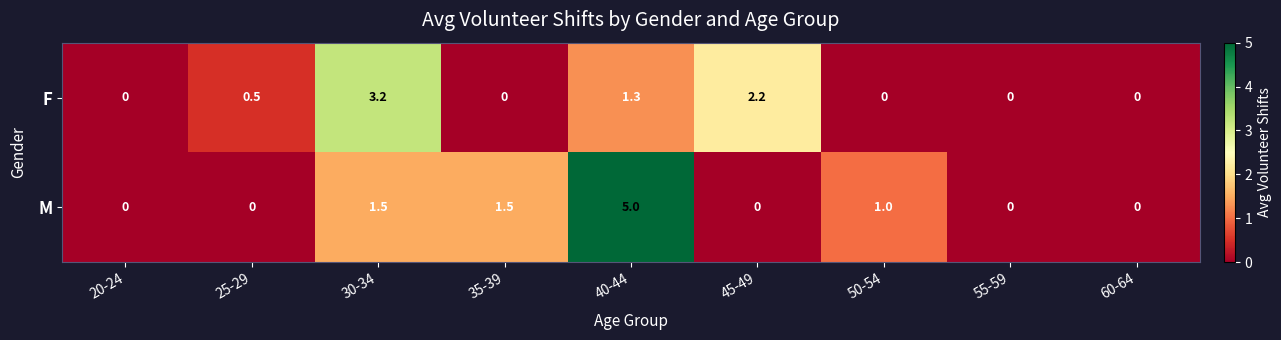

At how many categories does at least one series exceed 4?

1